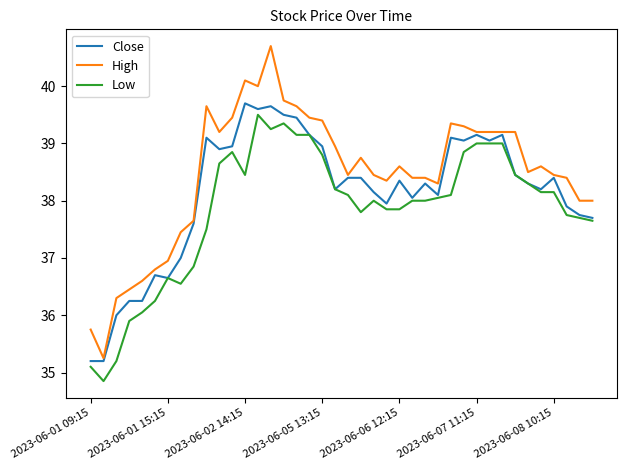

Which series has the largest total across all categories?

High